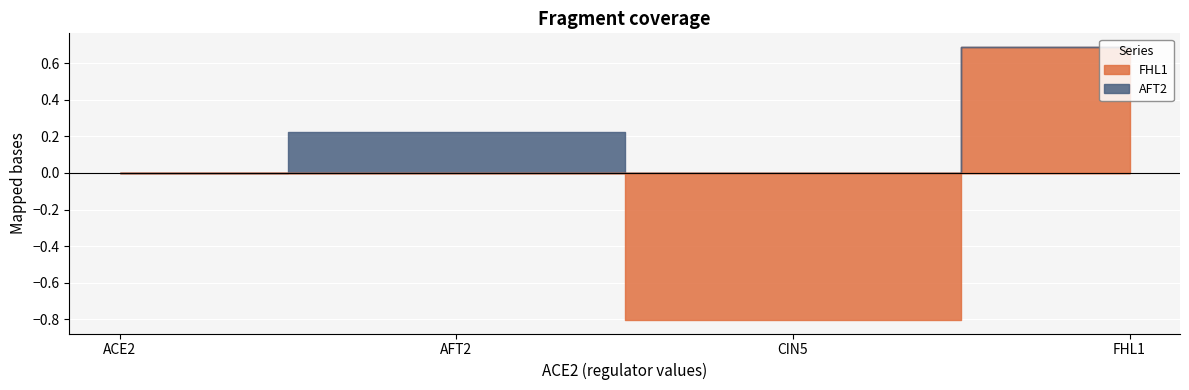

Reading left to right, what are all the values shown in this chart?

FHL1: 0.0	0.0	-0.8	0.7
AFT2: 0.0	0.2	0.0	0.0